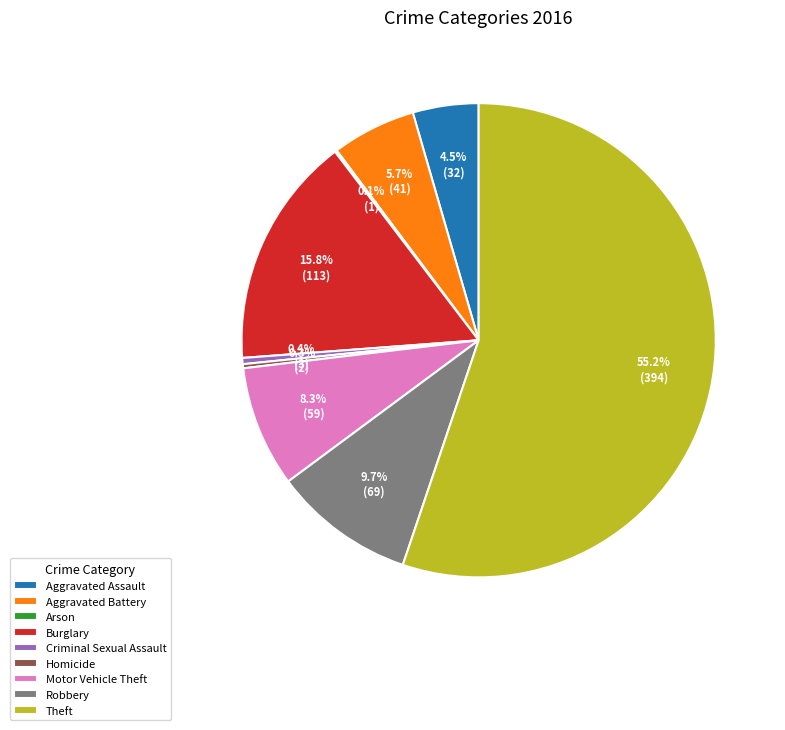

Which category has the biggest portion of the pie?

Theft